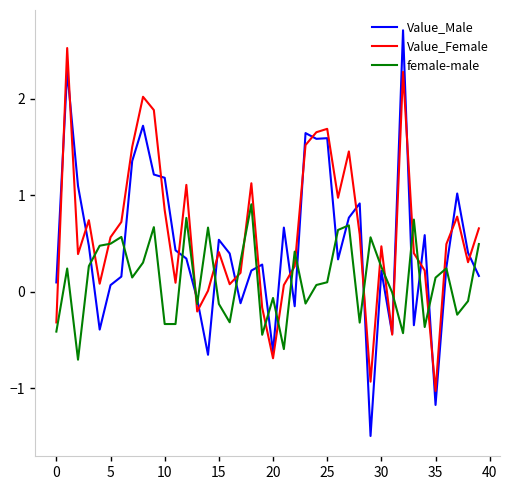

What is the maximum value shown in the chart?

2.7